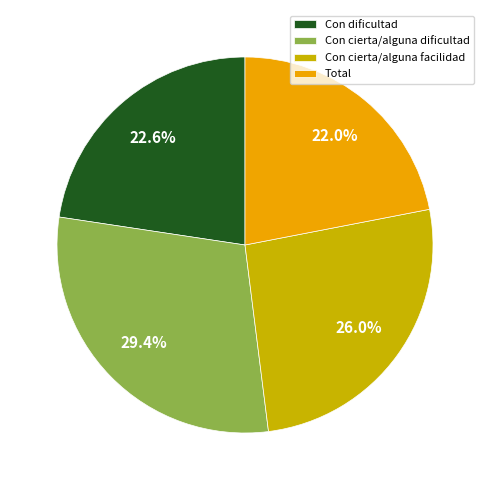

To the nearest percent, what is the combined percentage of Con dificultad and Con cierta/alguna facilidad?

49%